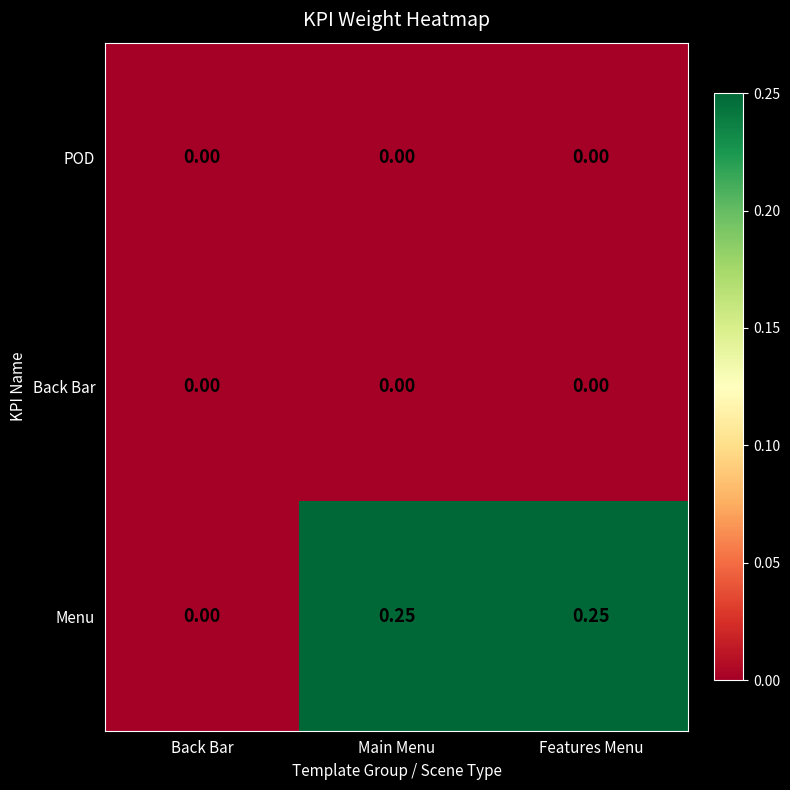

How many series are shown in this chart?

3